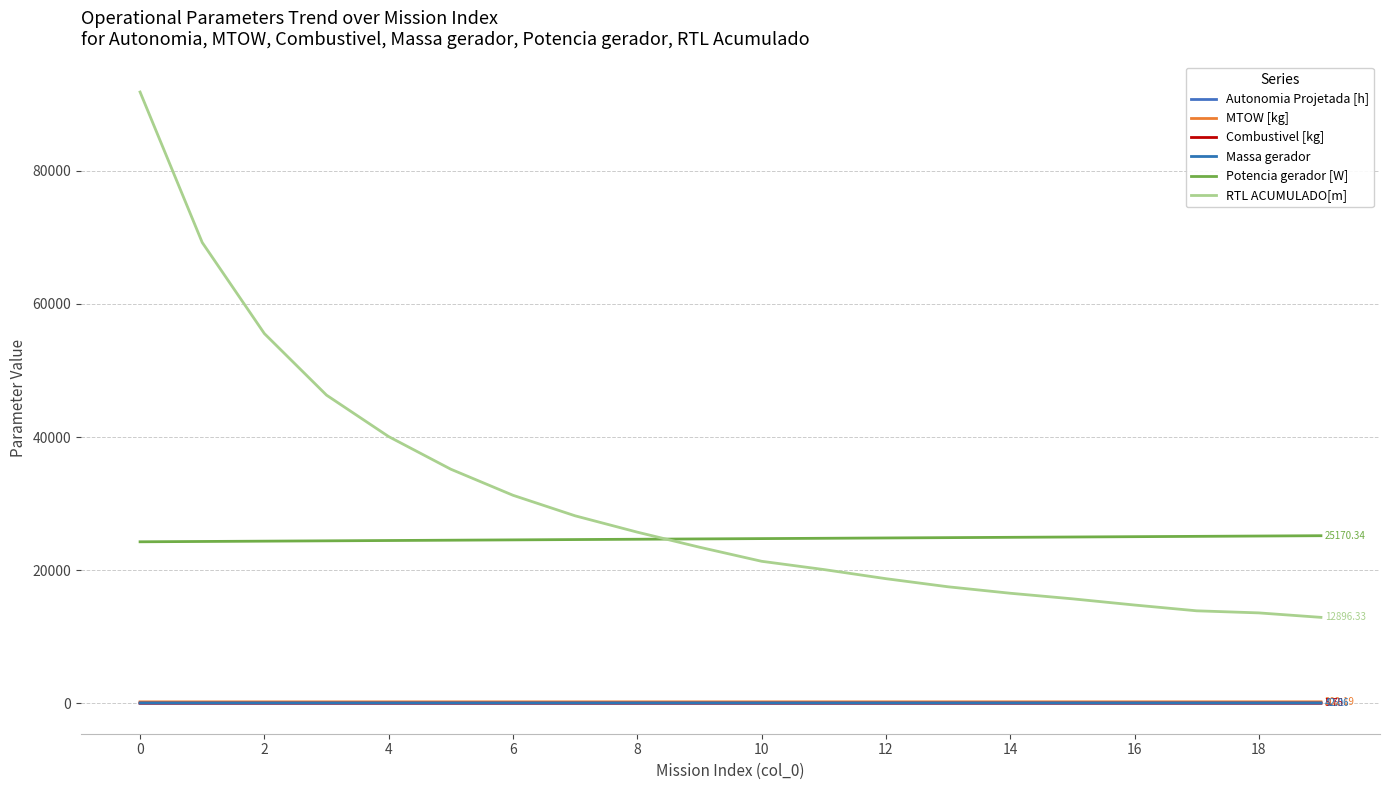

Does the chart have visible grid lines?

Yes